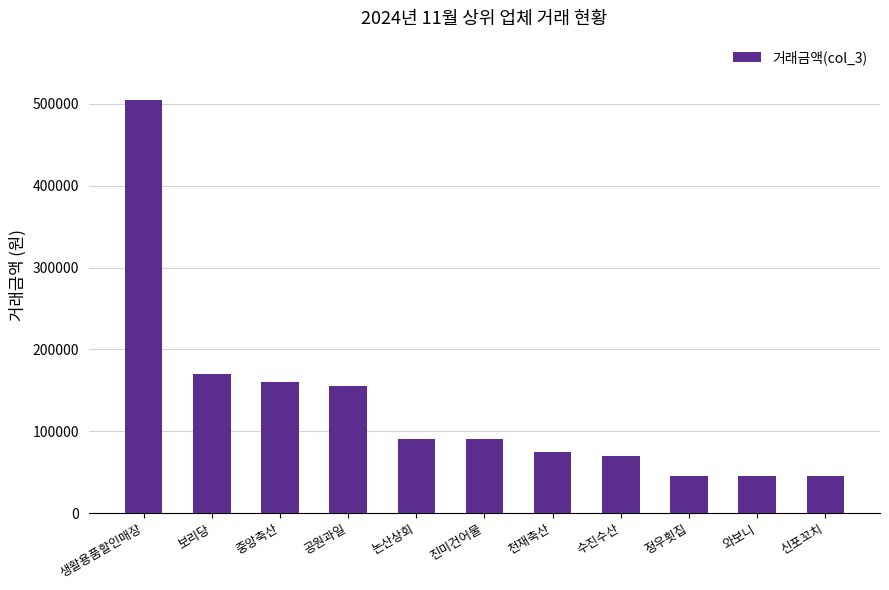

True or false: the data shows 505000 at 생활용품할인매장.

True